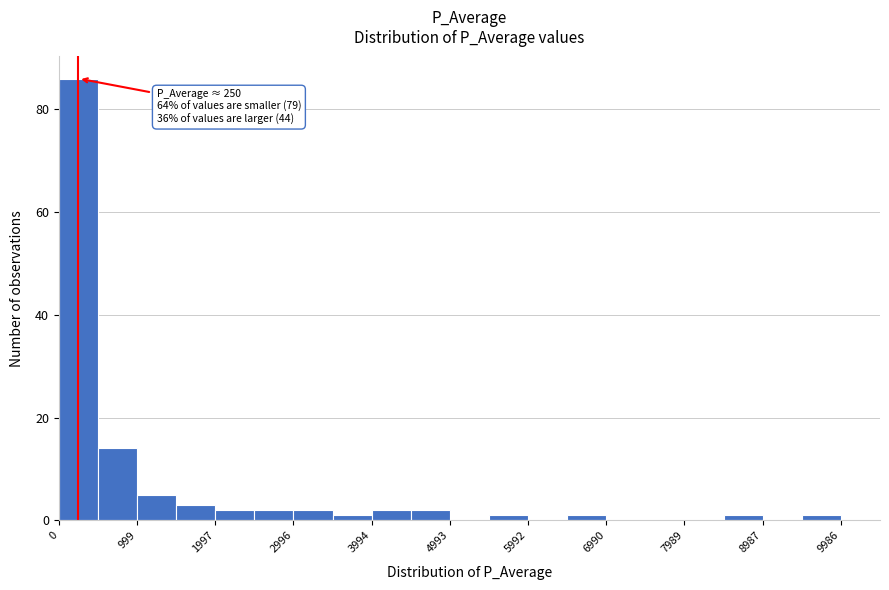

Which range on the x-axis has the tallest bar?

0 to 500